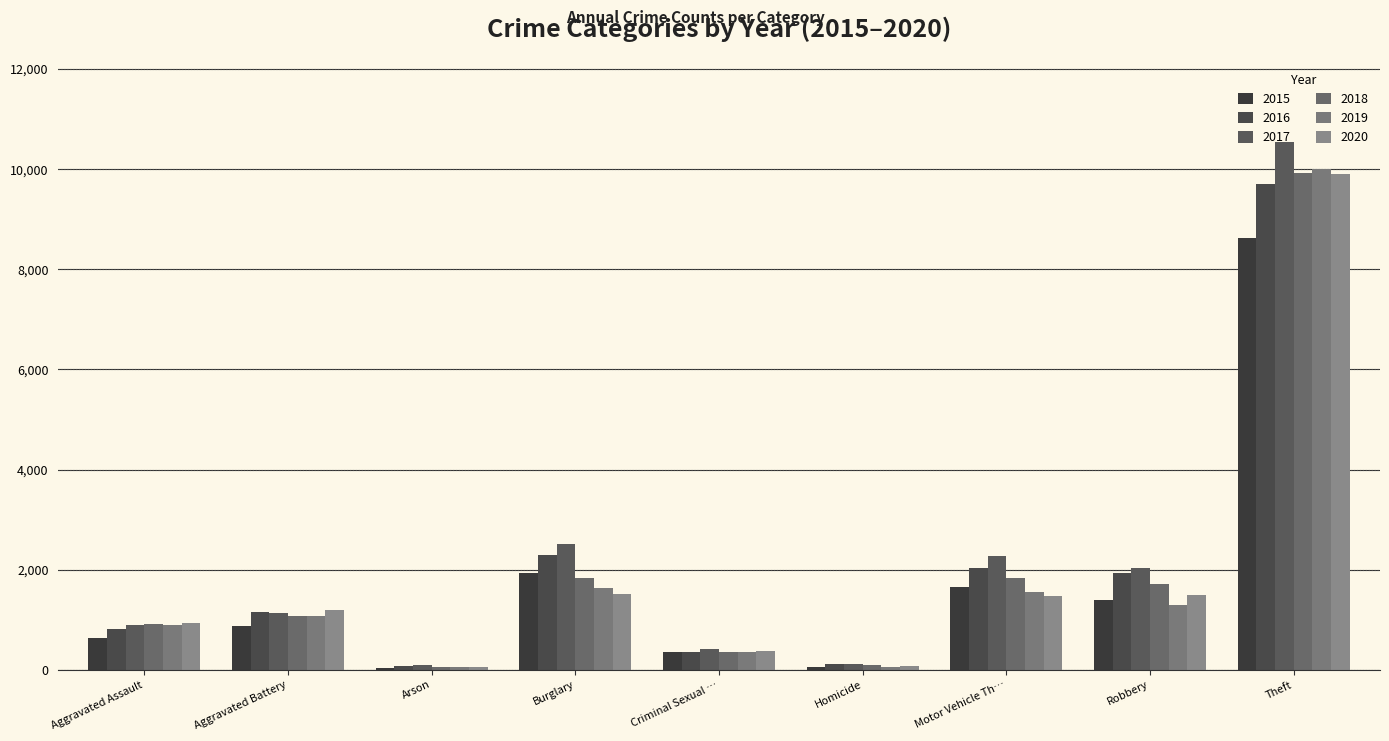

Reading left to right, extract all data points from this chart.

2015: 629	871	43	1936	359	57	1652	1404	8632
2016: 811	1156	77	2286	351	110	2033	1941	9712
2017: 896	1144	88	2513	415	111	2269	2038	10551
2018: 910	1069	54	1844	366	93	1827	1709	9933
2019: 906	1084	55	1629	359	54	1556	1300	10011
2020: 936	1198	59	1507	381	85	1482	1500	9911